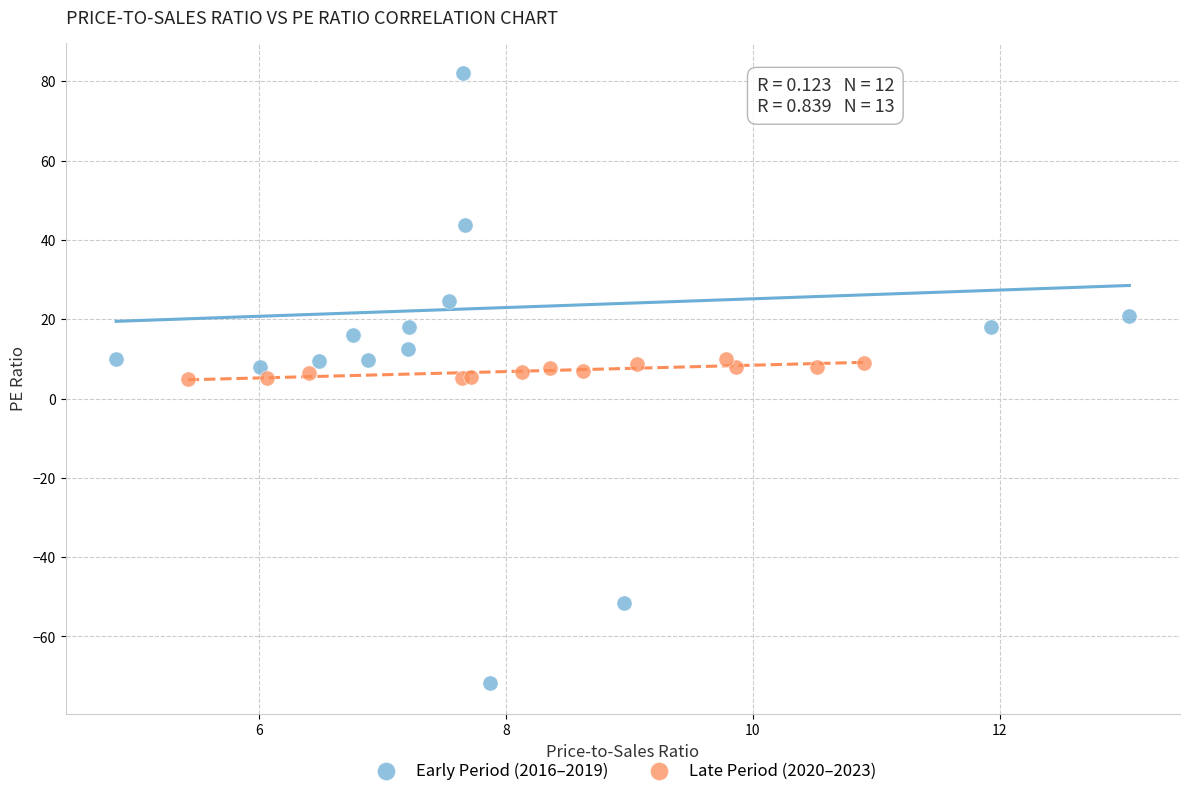

Which series has the widest spread of Y values?

Early Period (2016–2019)